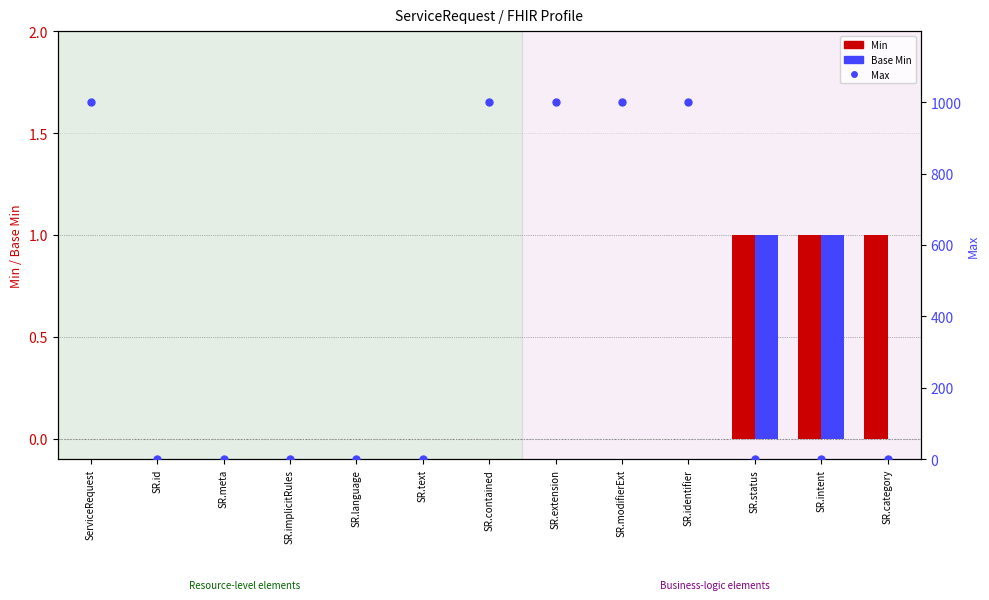

Which category has the highest value in the Max series?

ServiceRequest